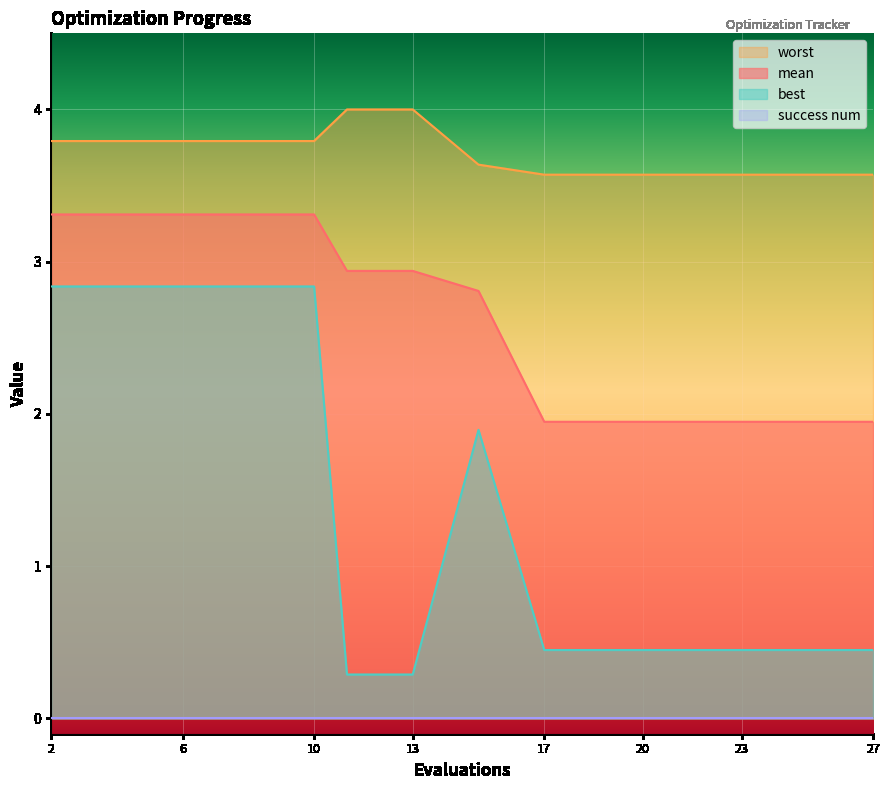

What is the difference between the second highest and second lowest values in the mean series?

1.4